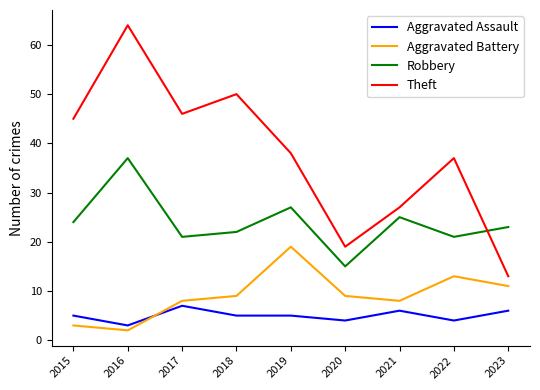

What is the maximum value for Aggravated Battery?

19